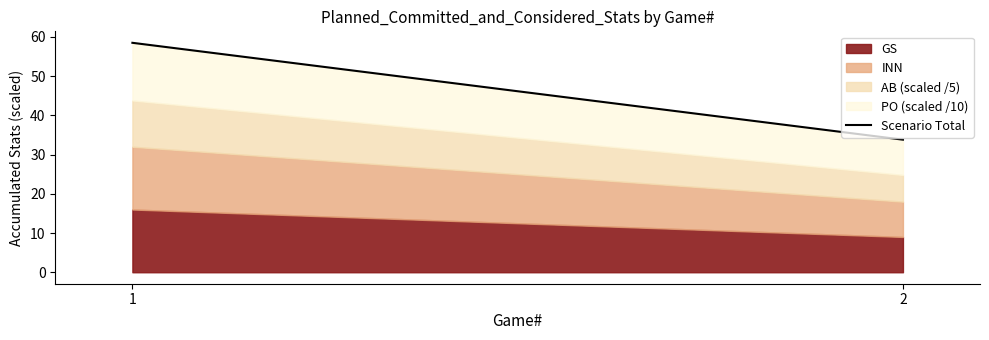

What is the sum of all values?

92.3